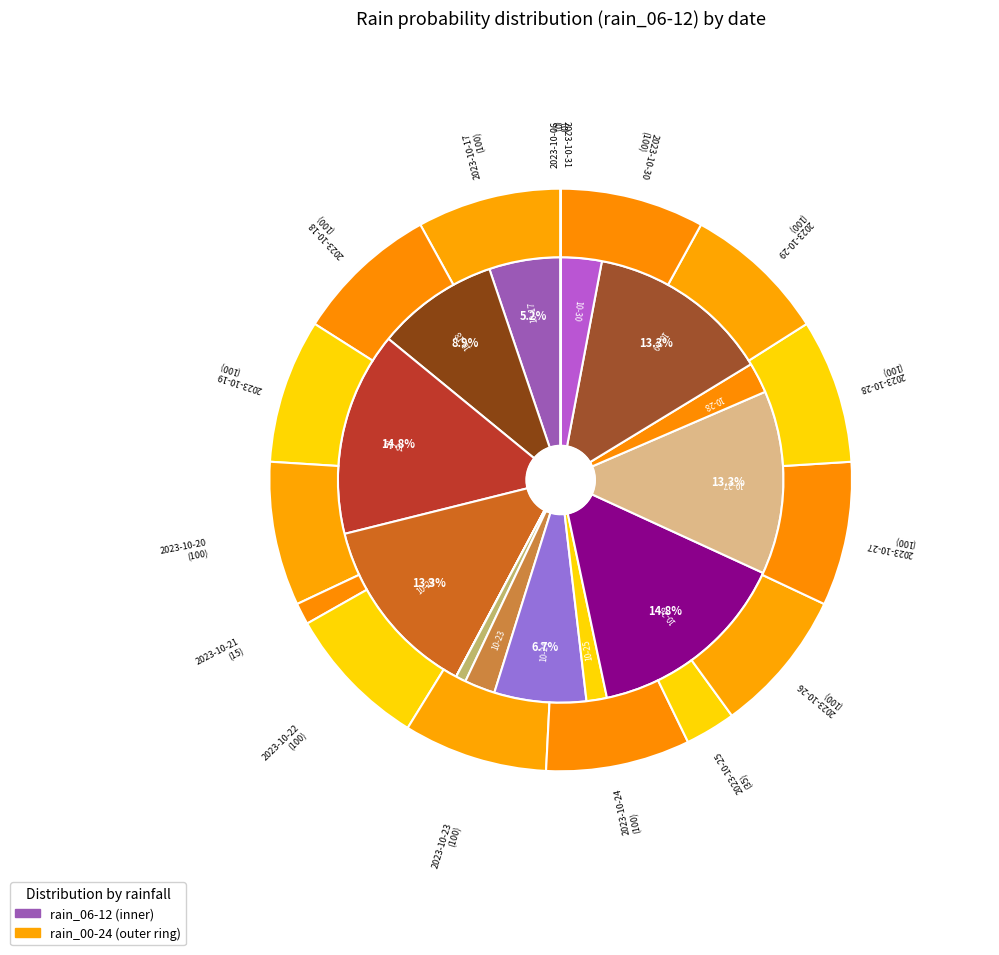

The 2023-10-25 slice represents 1% of the pie. True or false?

True